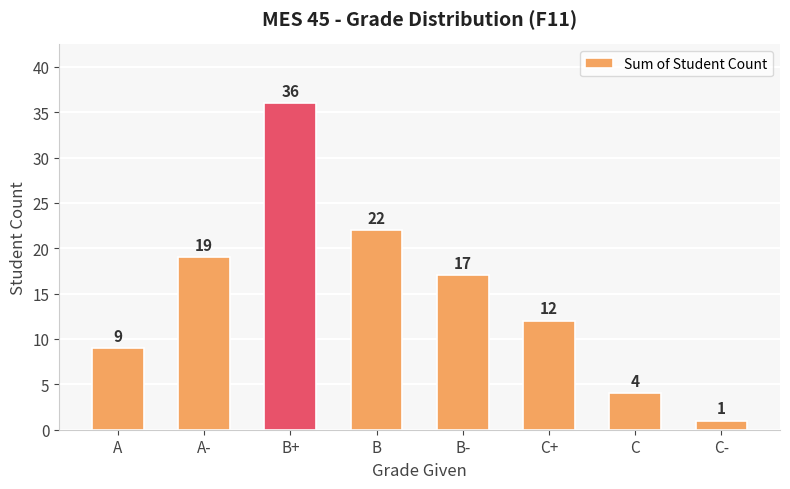

How many data points are less than 17?

4